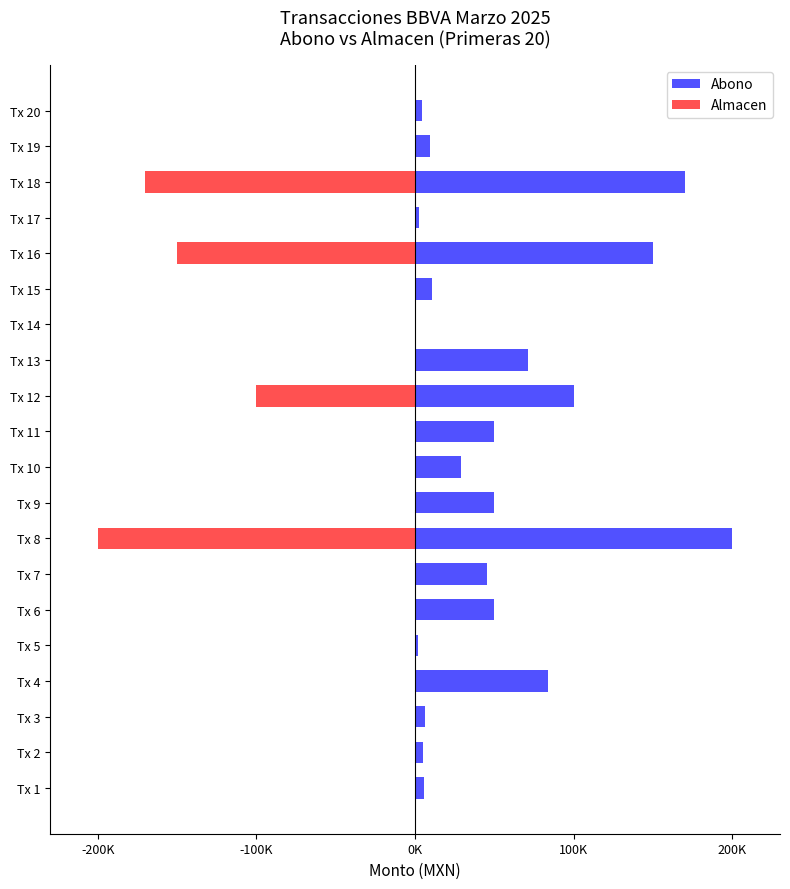

How many data points in Abono are above 45000?

9